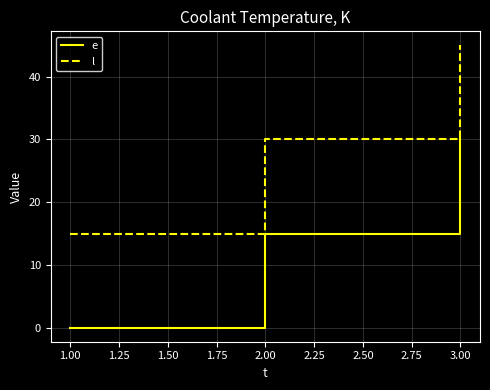

What is the maximum value shown in the chart?

45